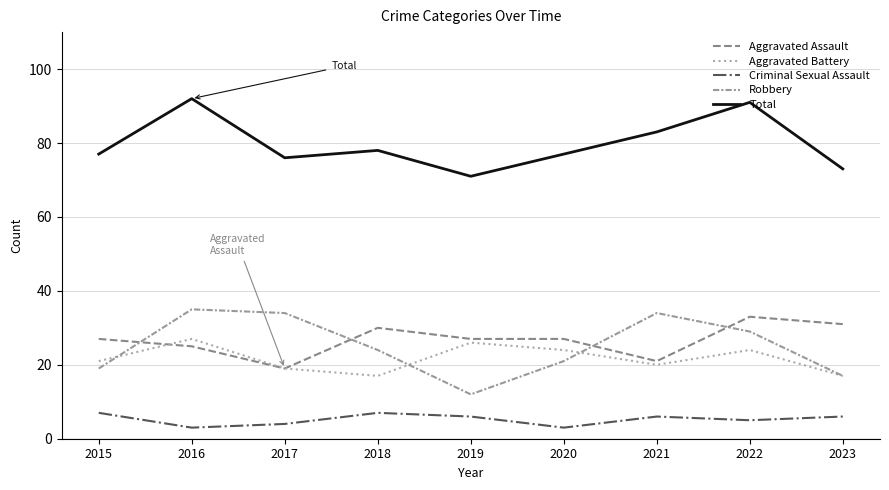

The Robbery series shows 17 at 2023. True or false?

True